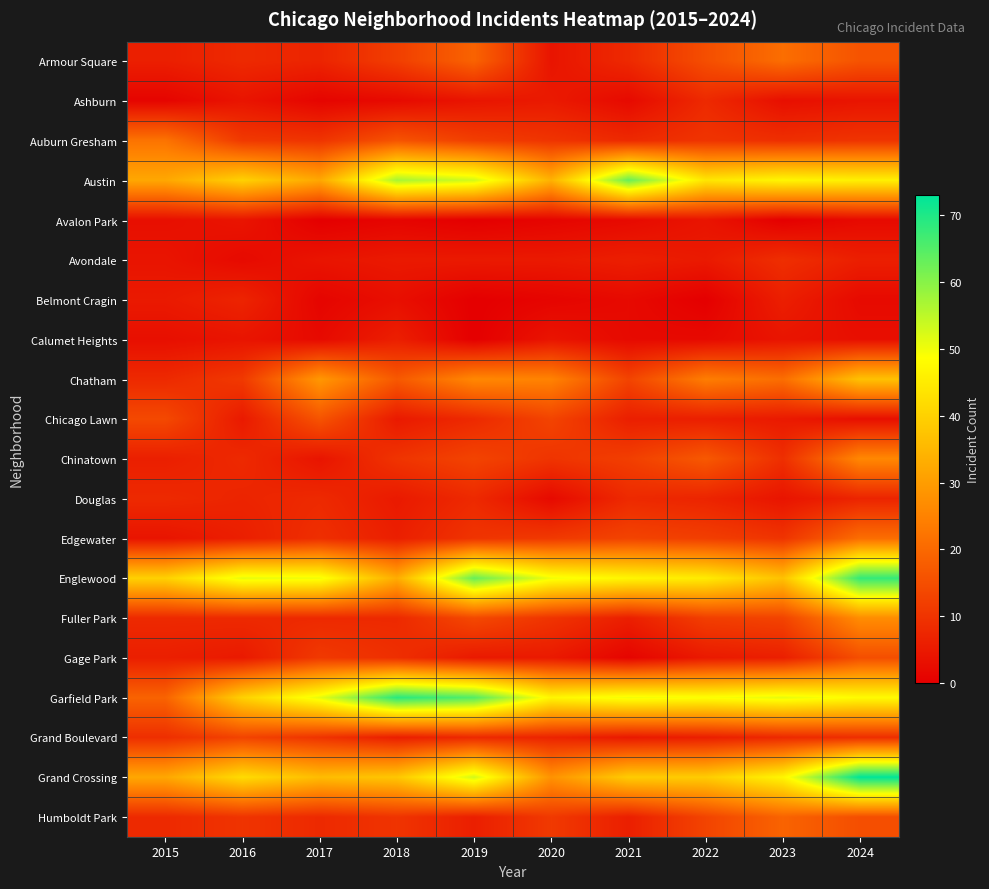

Reading left to right, what are all the values shown in this chart?

Armour Square: 2015=6	2016=8	2017=7	2018=12	2019=19	2020=4	2021=8	2022=15	2023=21	2024=16
Ashburn: 2015=1	2016=4	2017=1	2018=2	2019=4	2020=5	2021=2	2022=8	2023=3	2024=4
Auburn Gresham: 2015=22	2016=11	2017=10	2018=16	2019=12	2020=10	2021=8	2022=10	2023=9	2024=10
Austin: 2015=32	2016=40	2017=32	2018=57	2019=53	2020=34	2021=63	2022=44	2023=47	2024=46
Avalon Park: 2015=3	2016=4	2017=0	2018=1	2019=0	2020=1	2021=2	2022=4	2023=0	2024=2
Avondale: 2015=4	2016=2	2017=4	2018=5	2019=5	2020=5	2021=6	2022=5	2023=9	2024=6
Belmont Cragin: 2015=5	2016=7	2017=1	2018=3	2019=0	2020=1	2021=2	2022=0	2023=6	2024=2
Calumet Heights: 2015=3	2016=4	2017=2	2018=6	2019=0	2020=4	2021=2	2022=2	2023=4	2024=3
Chatham: 2015=8	2016=11	2017=29	2018=17	2019=26	2020=25	2021=13	2022=24	2023=21	2024=37
Chicago Lawn: 2015=14	2016=5	2017=16	2018=5	2019=8	2020=13	2021=6	2022=6	2023=5	2024=3
Chinatown: 2015=6	2016=8	2017=4	2018=10	2019=13	2020=10	2021=12	2022=17	2023=9	2024=26
Douglas: 2015=8	2016=7	2017=8	2018=5	2019=8	2020=2	2021=8	2022=7	2023=4	2024=7
Edgewater: 2015=4	2016=6	2017=9	2018=6	2019=10	2020=11	2021=13	2022=12	2023=10	2024=21
Englewood: 2015=40	2016=51	2017=50	2018=33	2019=63	2020=50	2021=47	2022=45	2023=37	2024=68
Fuller Park: 2015=8	2016=8	2017=8	2018=8	2019=14	2020=10	2021=6	2022=12	2023=13	2024=27
Gage Park: 2015=6	2016=5	2017=11	2018=9	2019=5	2020=5	2021=1	2022=5	2023=6	2024=15
Garfield Park: 2015=19	2016=40	2017=51	2018=69	2019=65	2020=47	2021=50	2022=49	2023=51	2024=48
Grand Boulevard: 2015=9	2016=13	2017=10	2018=6	2019=8	2020=7	2021=5	2022=6	2023=8	2024=9
Grand Crossing: 2015=32	2016=42	2017=36	2018=38	2019=53	2020=28	2021=39	2022=39	2023=47	2024=73
Humboldt Park: 2015=8	2016=10	2017=8	2018=10	2019=6	2020=11	2021=6	2022=13	2023=19	2024=15